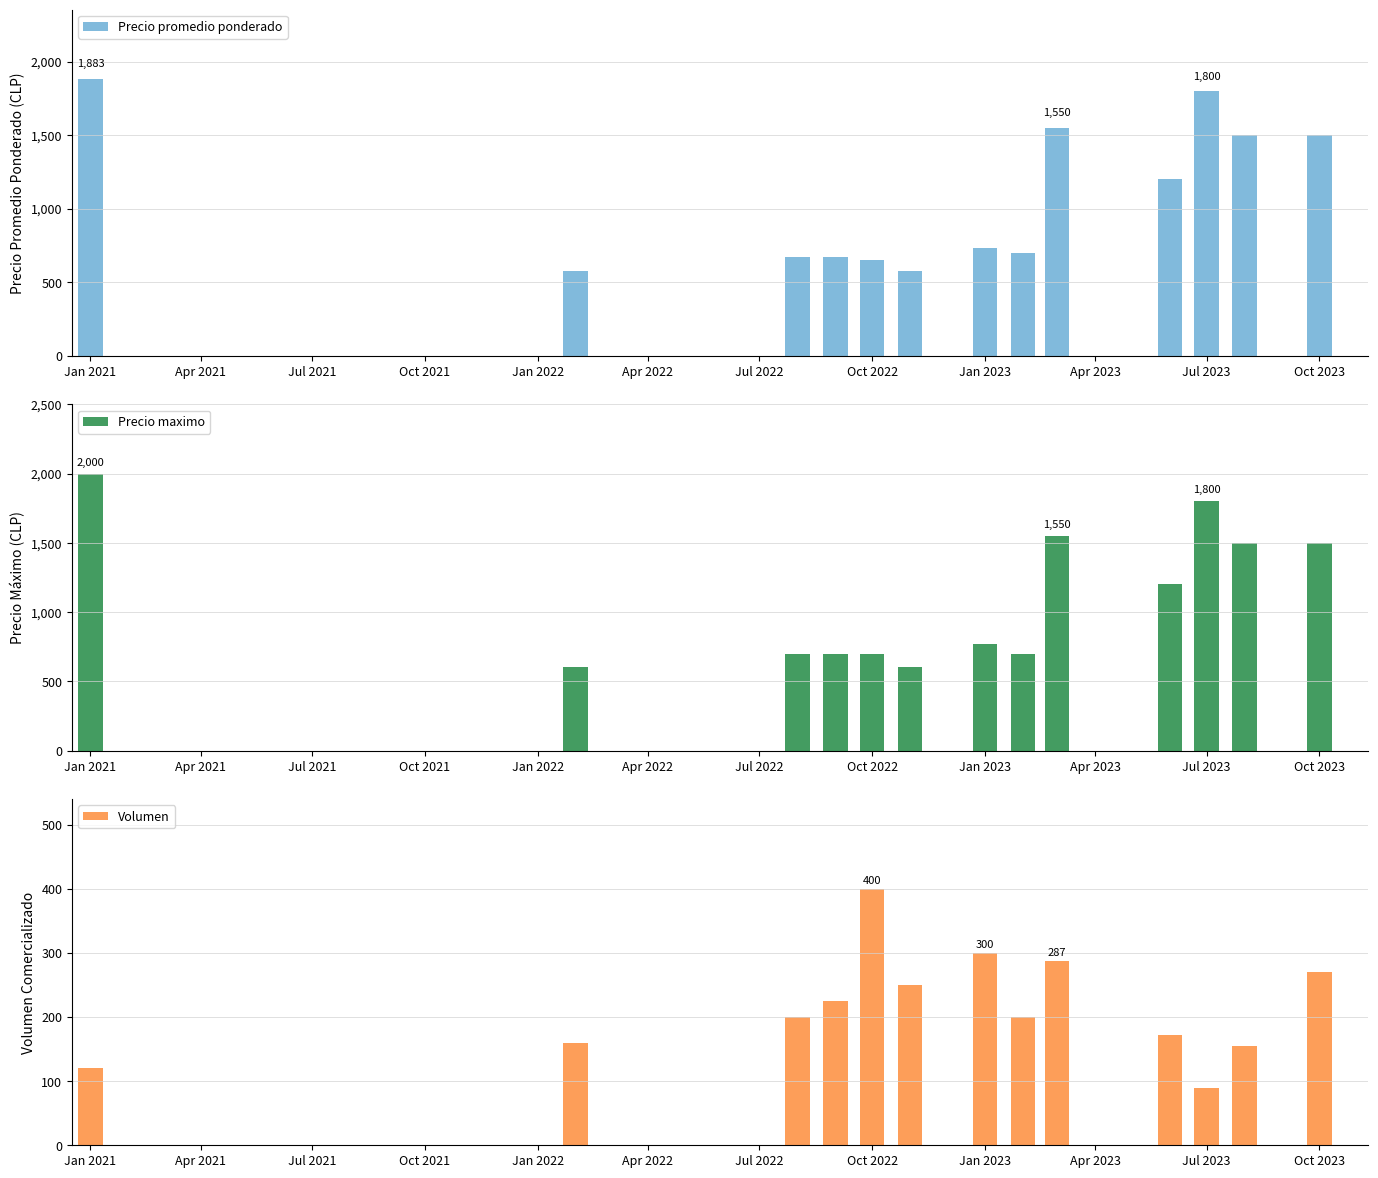

What is the difference between the maximum and minimum values in the Volumen series?

310.0